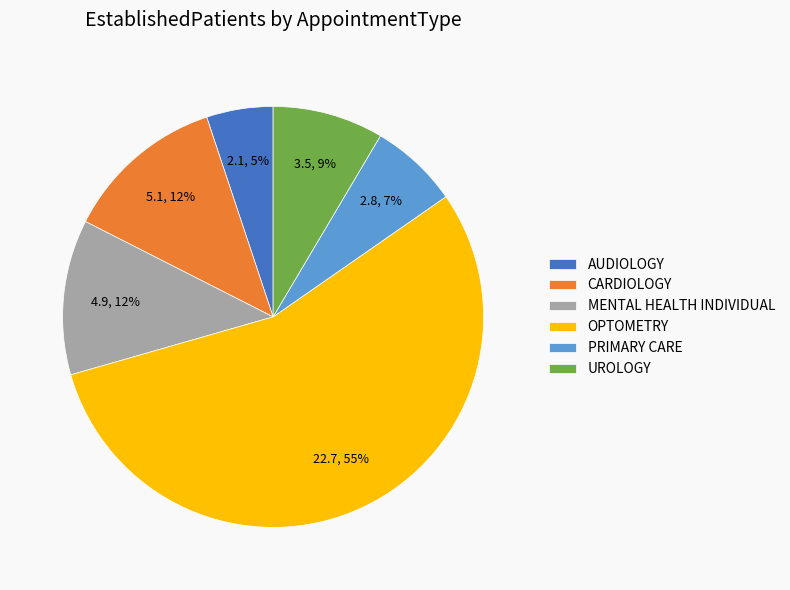

What is the ratio of the value at AUDIOLOGY to the value at MENTAL HEALTH INDIVIDUAL?

0.4